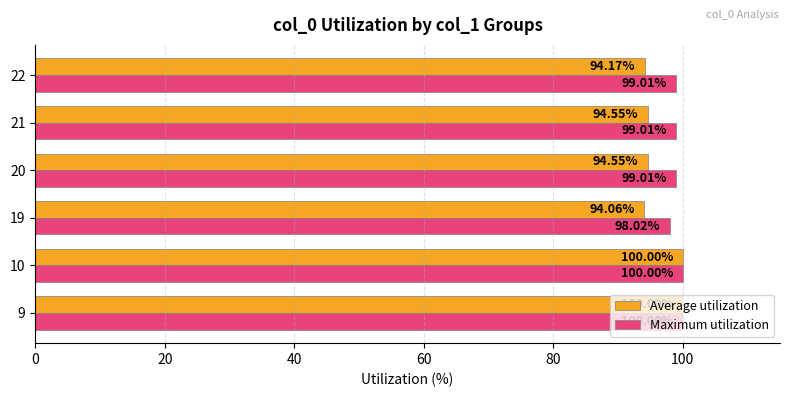

List the series in order of their overall mean, highest first.

Maximum utilization, Average utilization